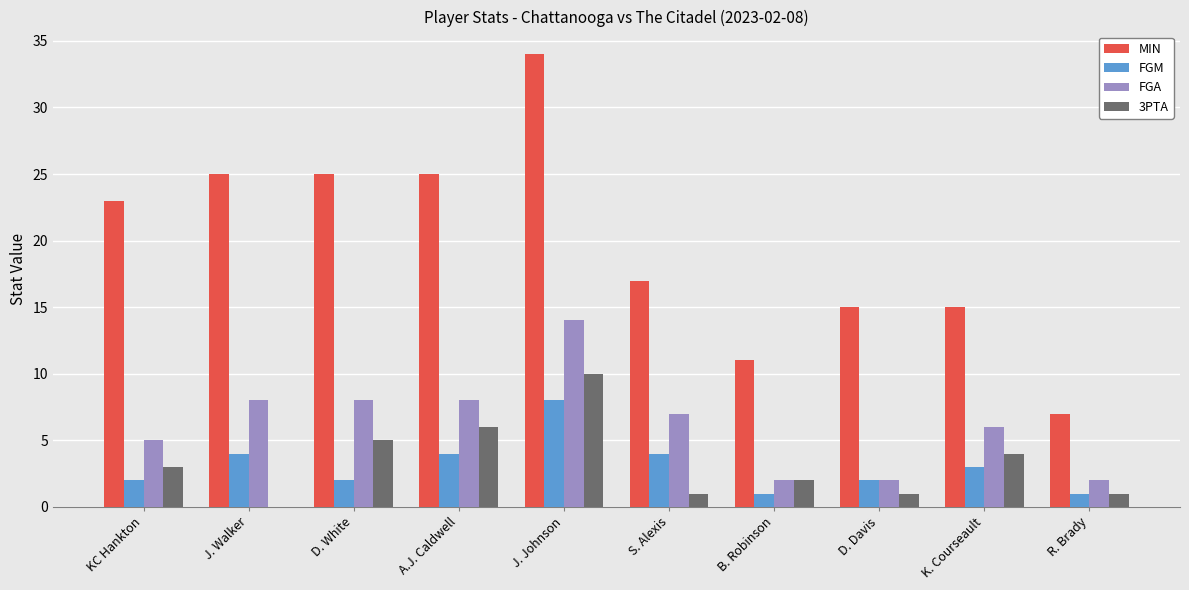

Which series changed the most between D. Davis and K. Courseault?

FGA